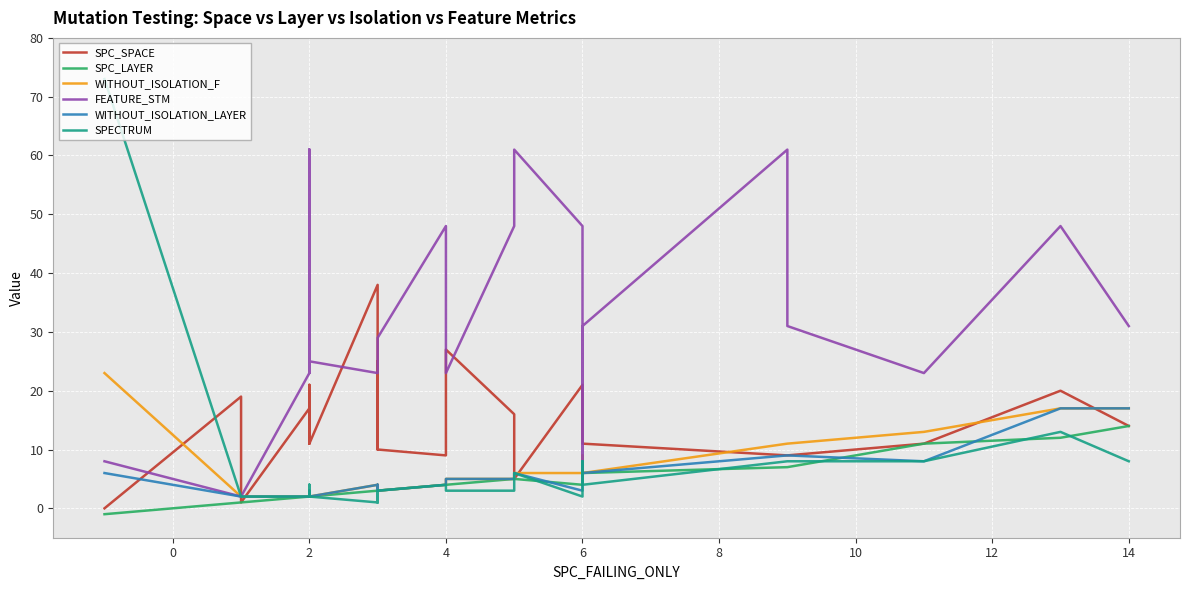

How many values in the SPC_SPACE series are below 11?

8